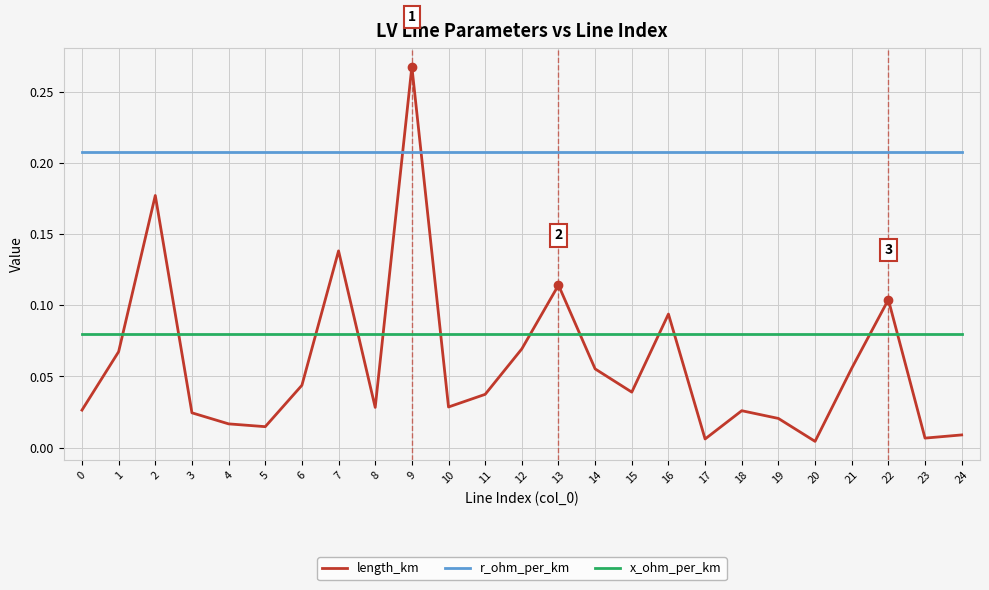

At which category does the chart reach its peak across all series?

9